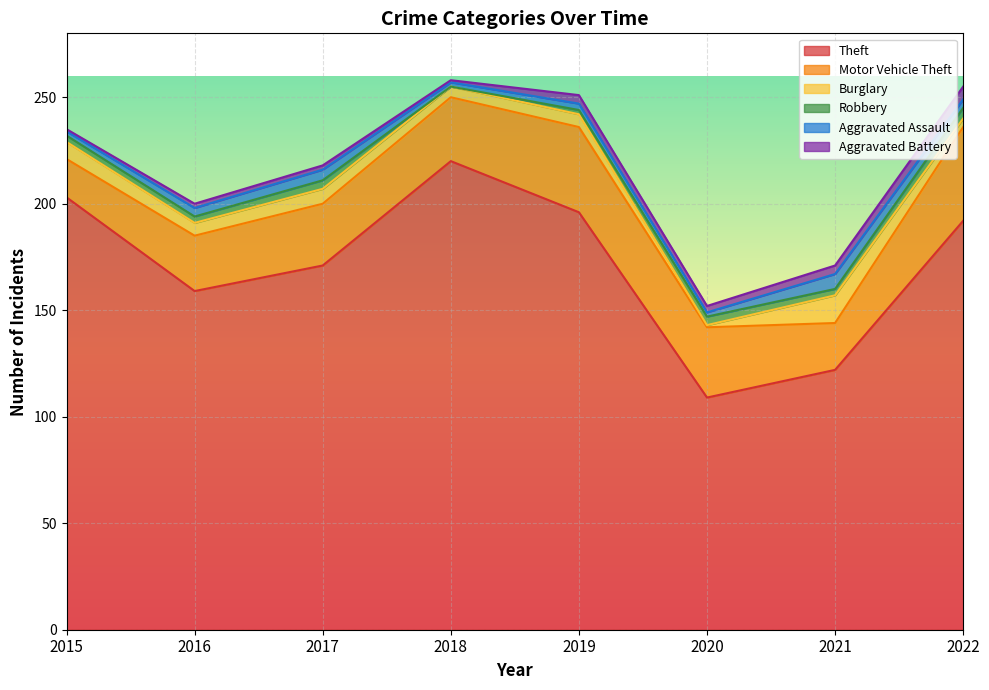

The Robbery series shows 3 at 2019. True or false?

False